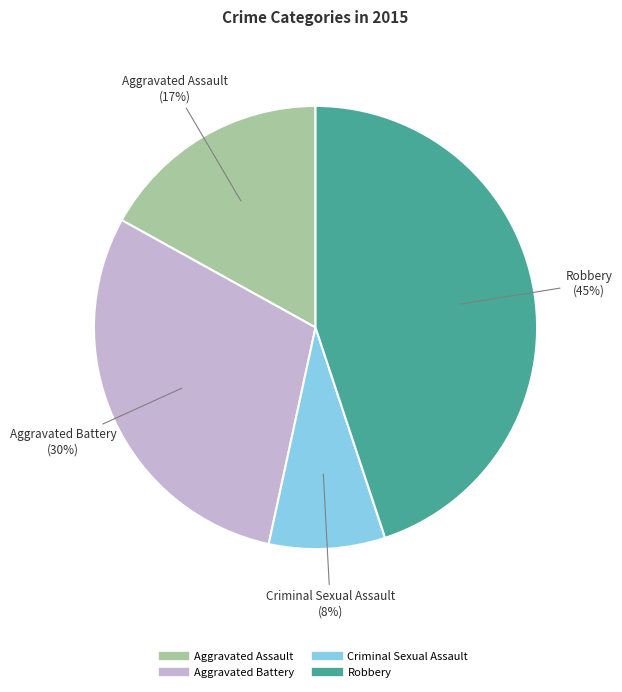

Is it true that Robbery is 45% of the pie?

True